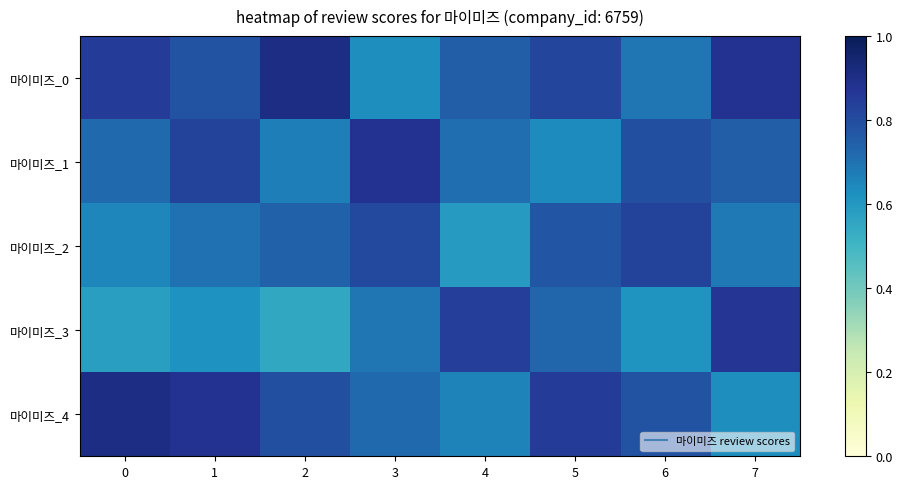

At how many categories does at least one series exceed 0?

8